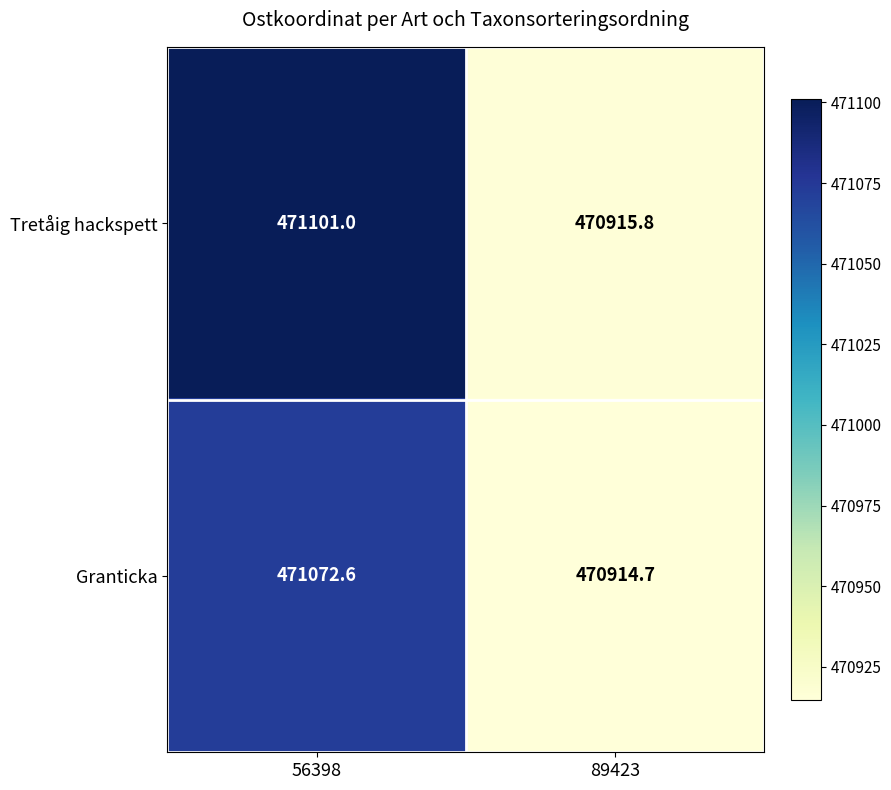

Reading right to left, extract all data points from this chart.

Tretåig hackspett: 470915.8	471101.0
Granticka: 470914.7	471072.6